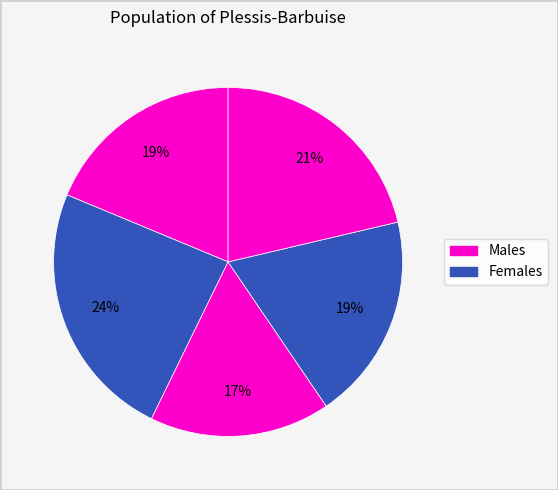

Does any single category account for the majority?

No